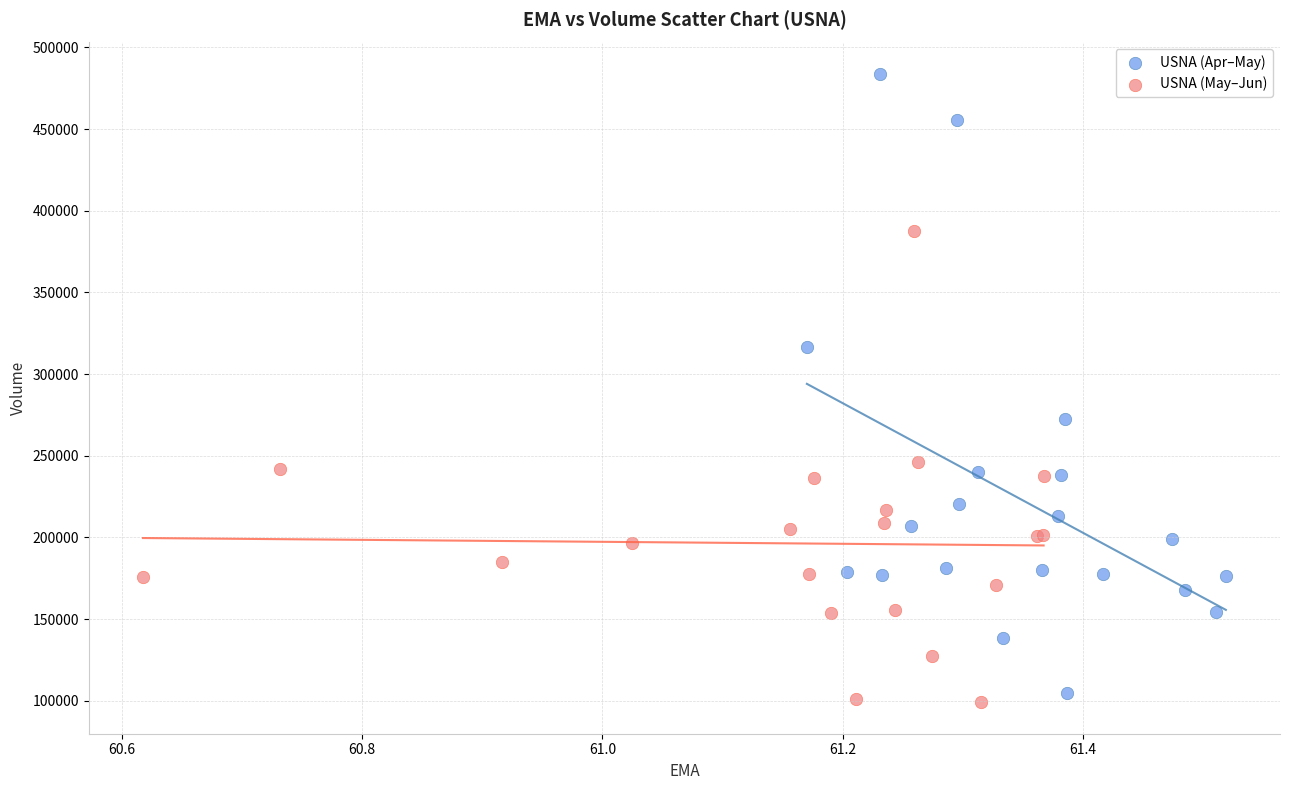

Which series has the largest Y range (max minus min)?

USNA (Apr–May)